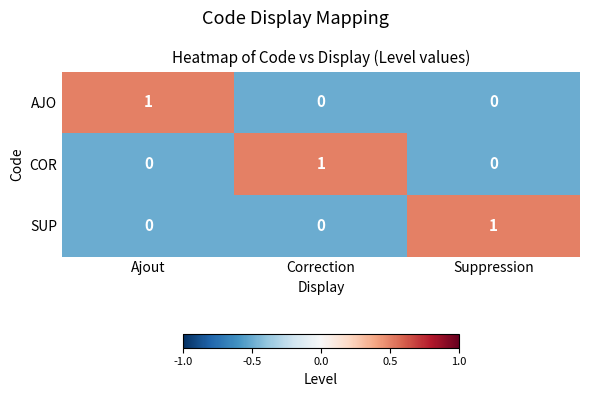

Reading left to right, transcribe all the data shown in this chart.

AJO: 1	0	0
COR: 0	1	0
SUP: 0	0	1